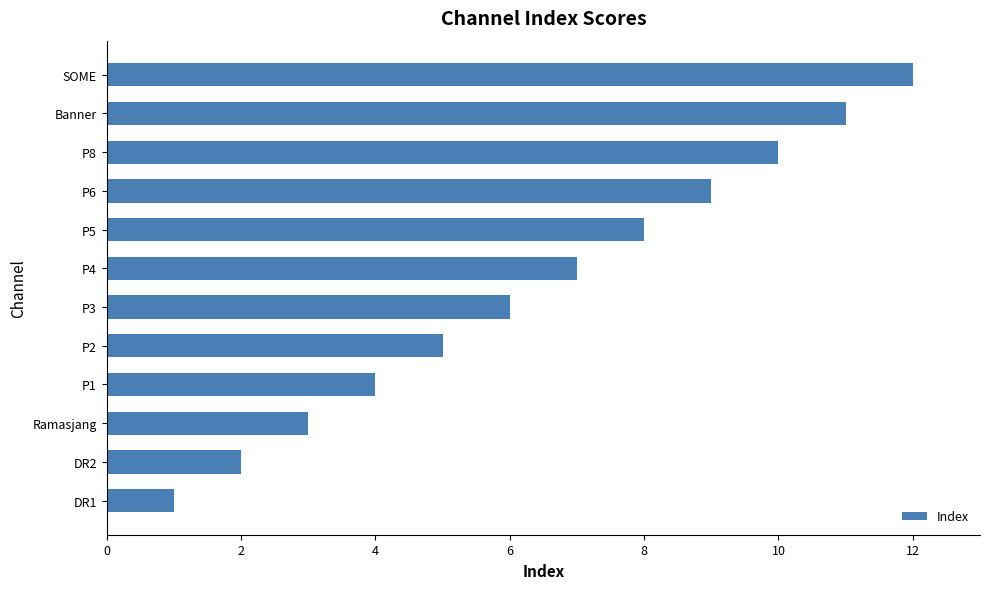

Does the chart contain any negative values?

No